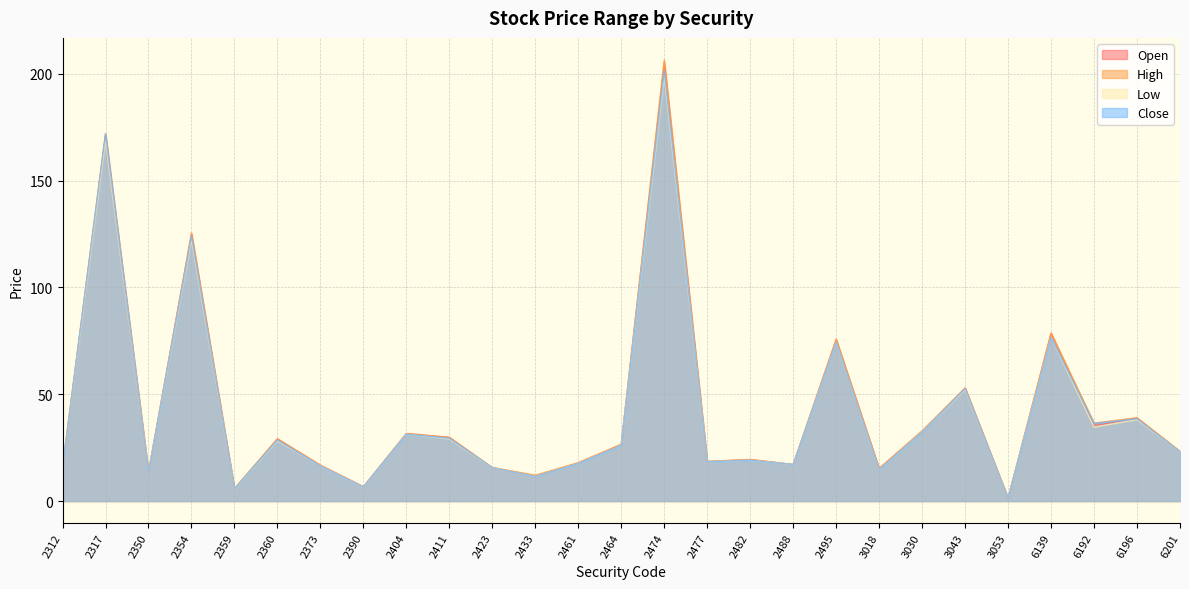

How many series are shown in this chart?

4